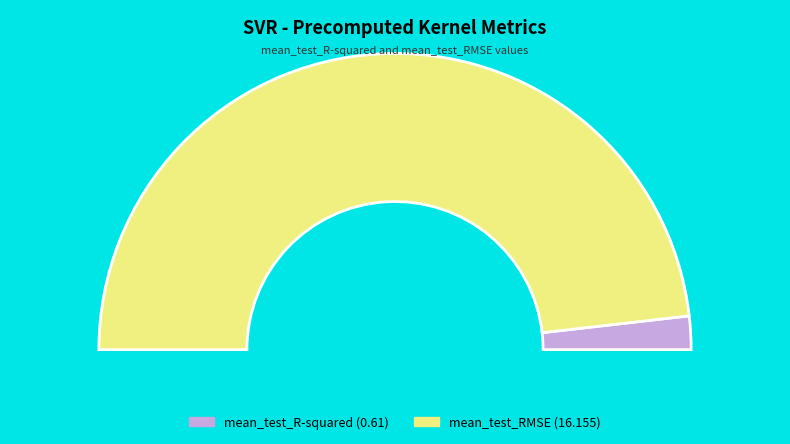

The mean_test_R-squared slice represents 1% of the pie. True or false?

False